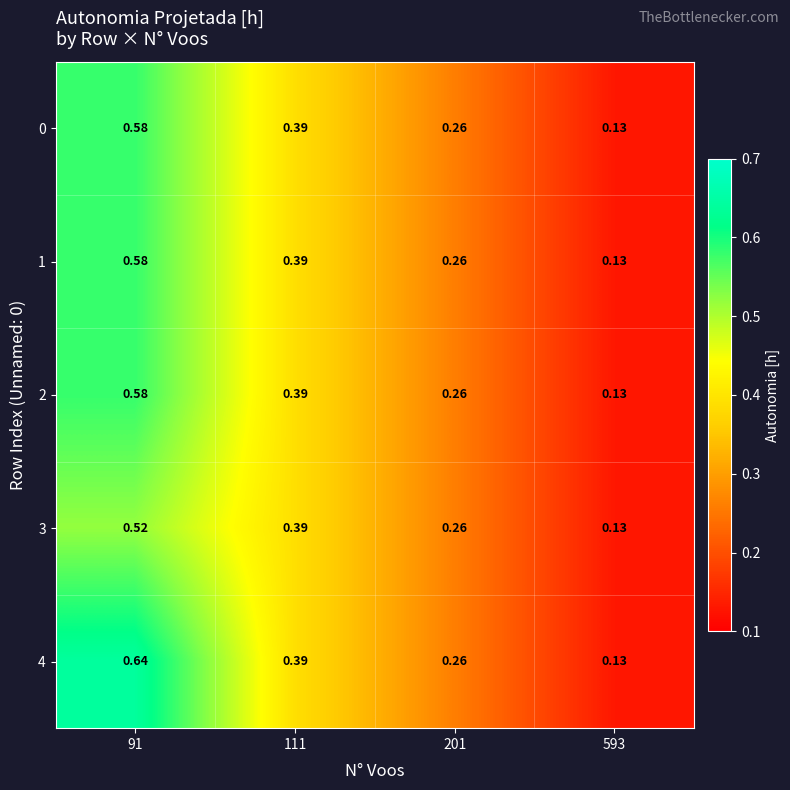

How many series are shown in this chart?

5